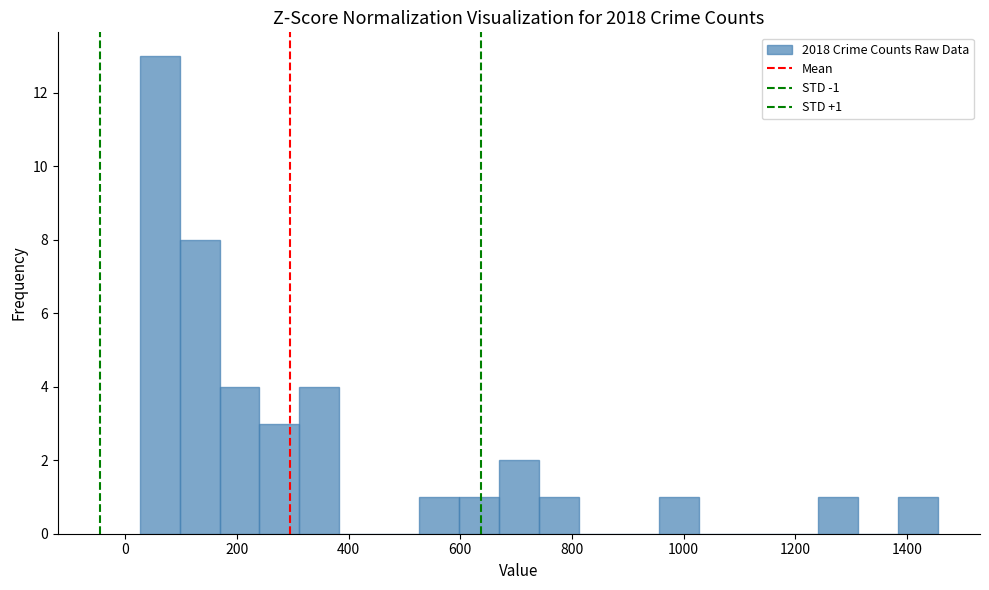

Around what value on the x-axis is the tallest bar? Give the approximate position of its centre, as read against the axis.

60